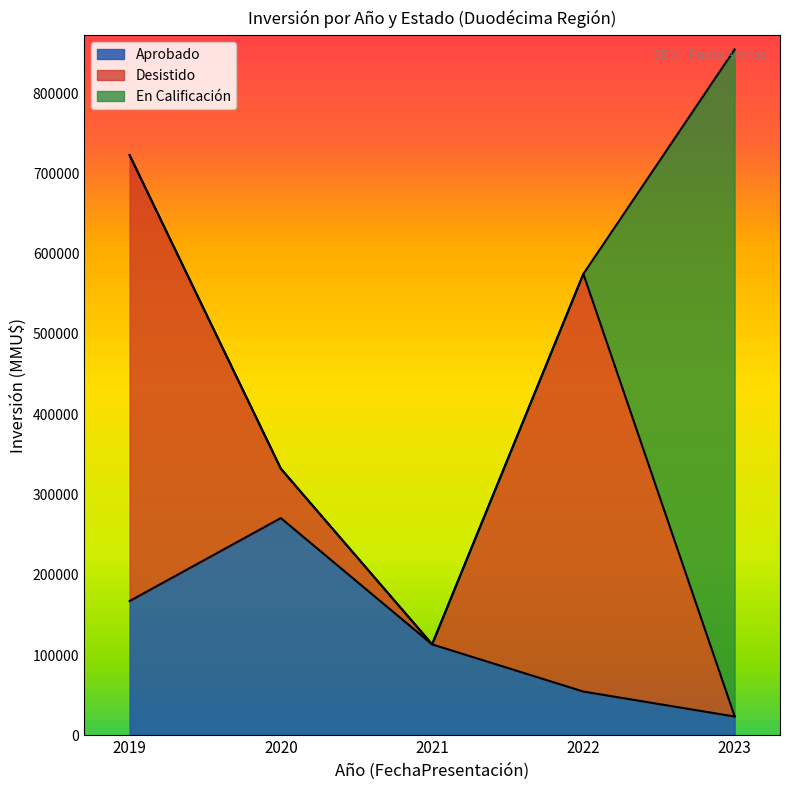

Which series ends up on top after the final intersection of Desistido and Aprobado?

Aprobado